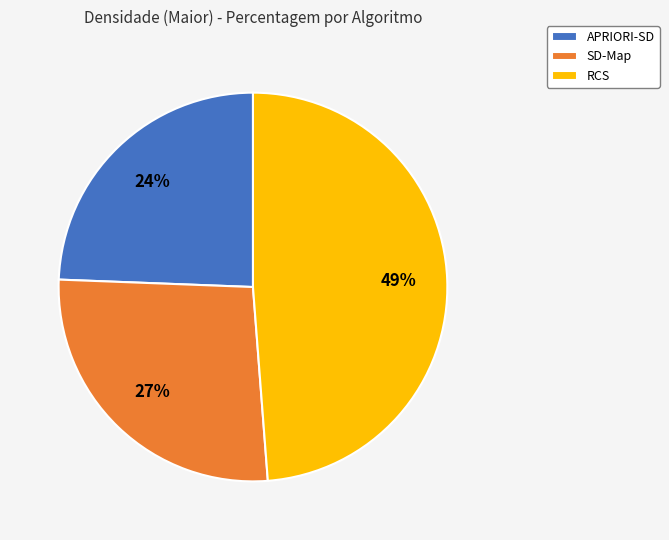

Combined, do APRIORI-SD and RCS account for over 50%?

Yes